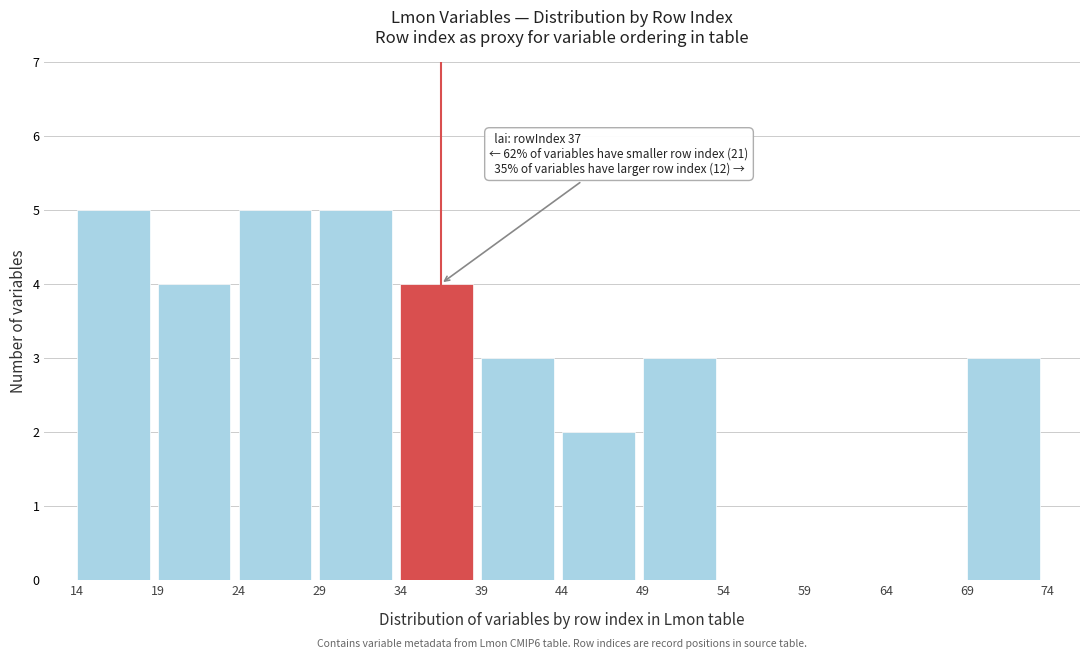

Reading left to right, list all the values displayed in this chart.

14=5	19=4	24=5	29=5	34=4	39=3	44=2	49=3	54=0	59=0	64=0	69=3